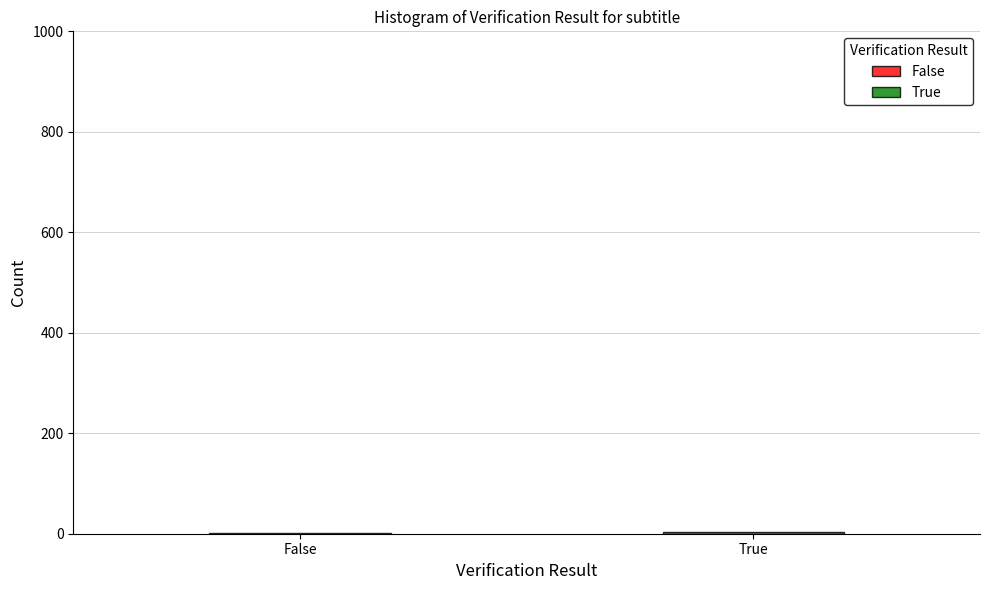

Which series has the largest range (max minus min)?

False